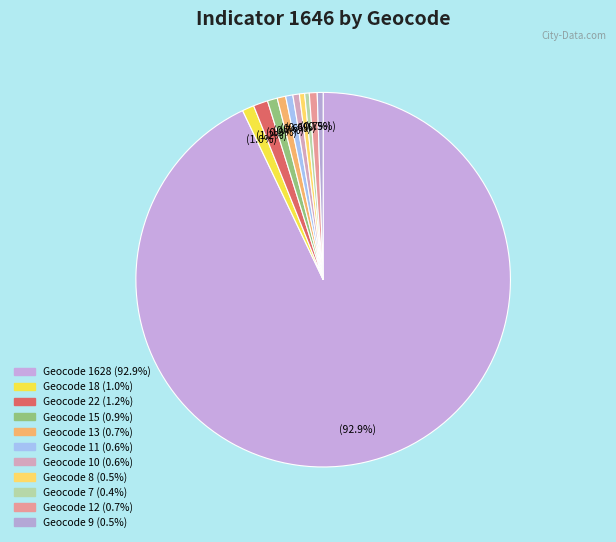

To the nearest percent, what is the average slice percentage?

8%